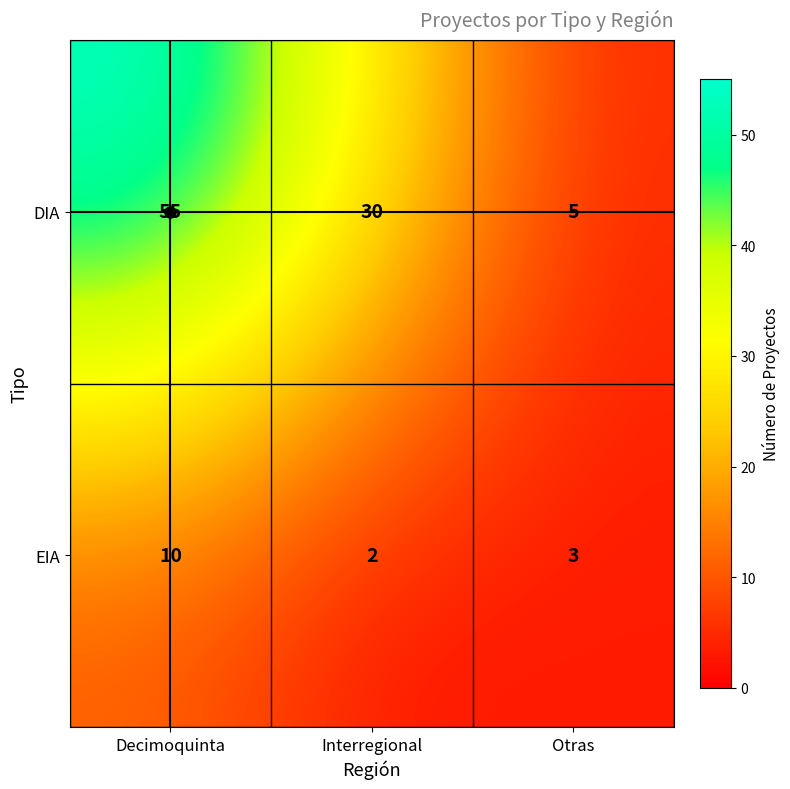

What is the smallest value displayed?

2